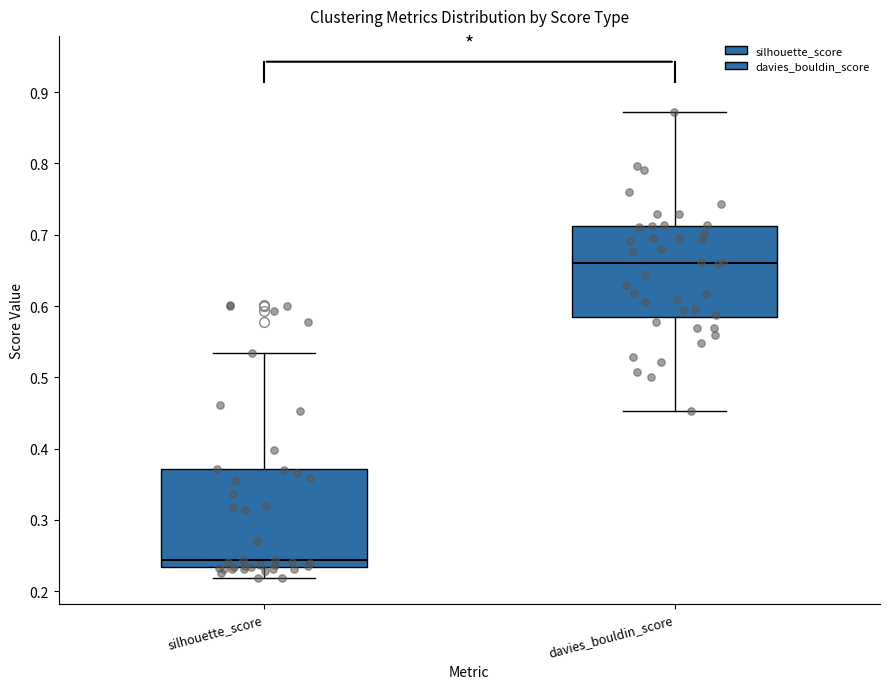

Which box is the tallest, from its lower edge to its upper edge?

silhouette_score